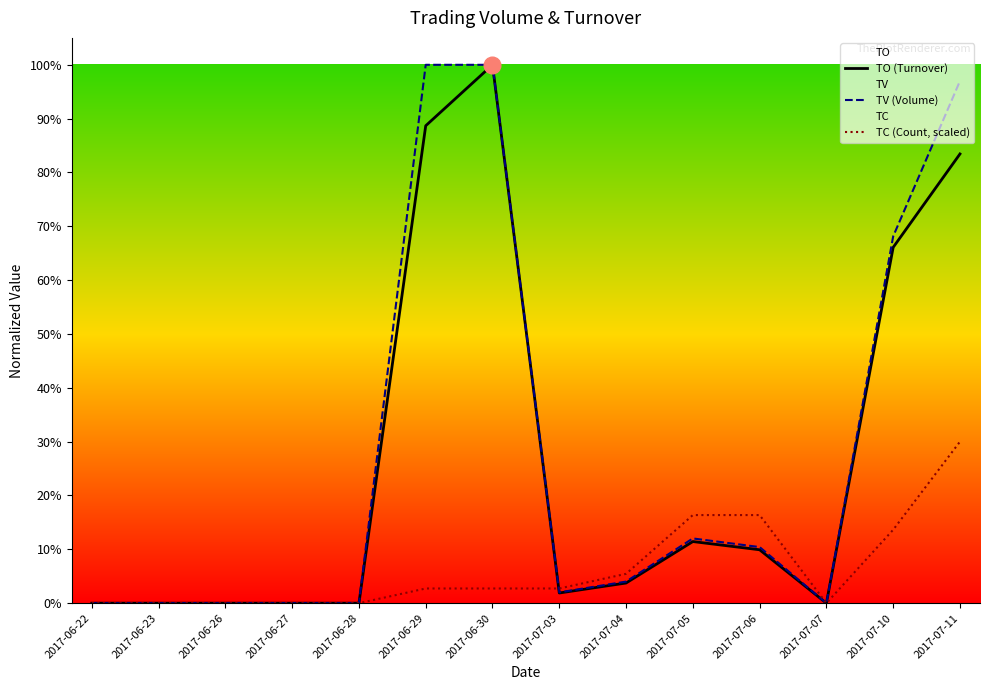

True or false: TC (Count, scaled) and TV (Volume) cross at least once.

True